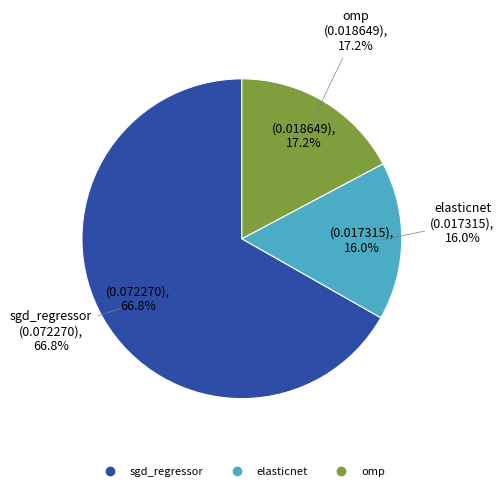

Which category has the smallest portion of the pie?

elasticnet